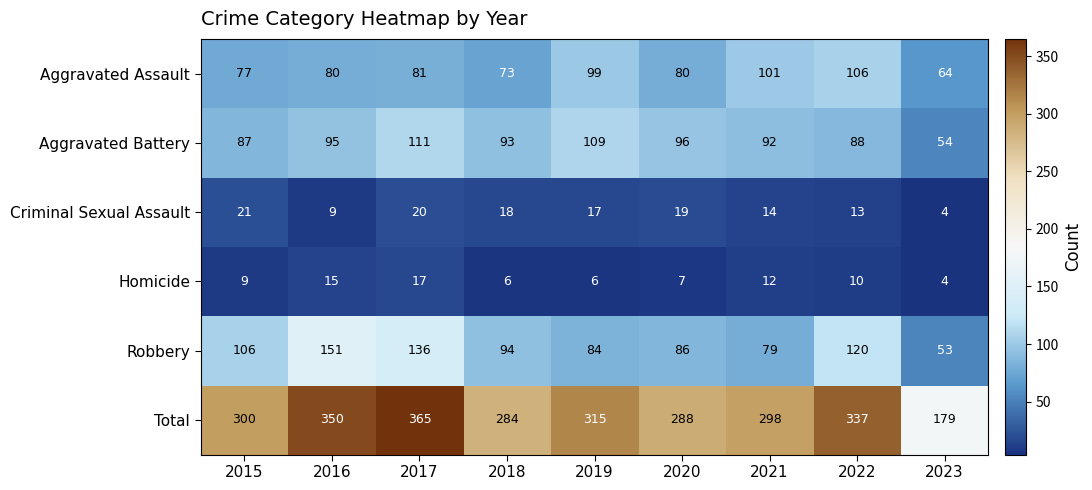

At which label does Robbery first exceed 94?

2015